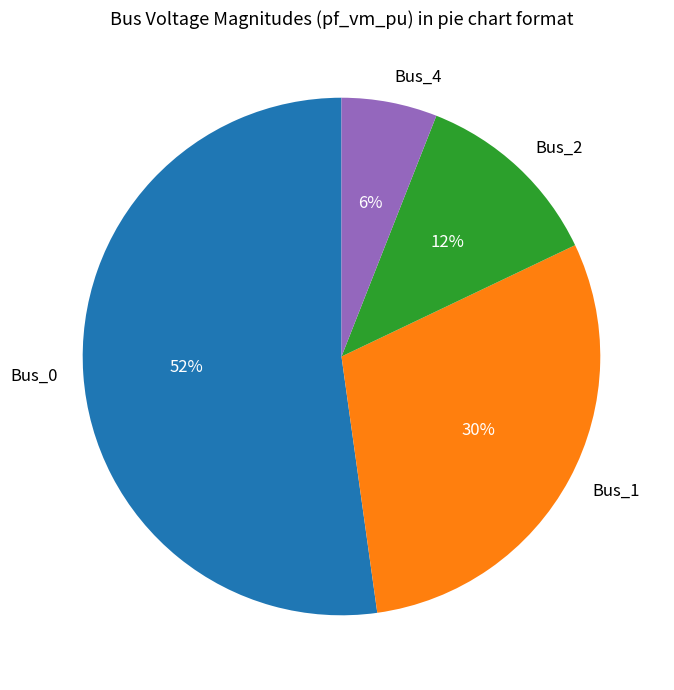

Is there any slice that represents more than half of the pie?

Yes